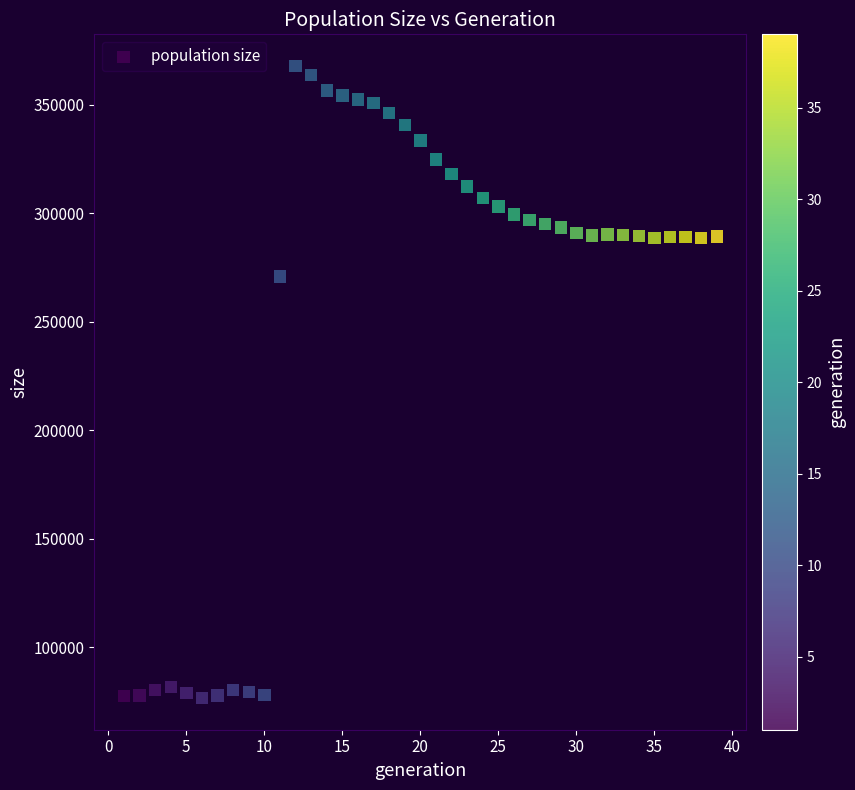

What is the range of Y values (max minus min)?

291353